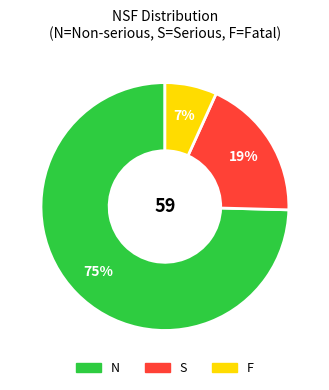

How many slices are in this pie chart?

3